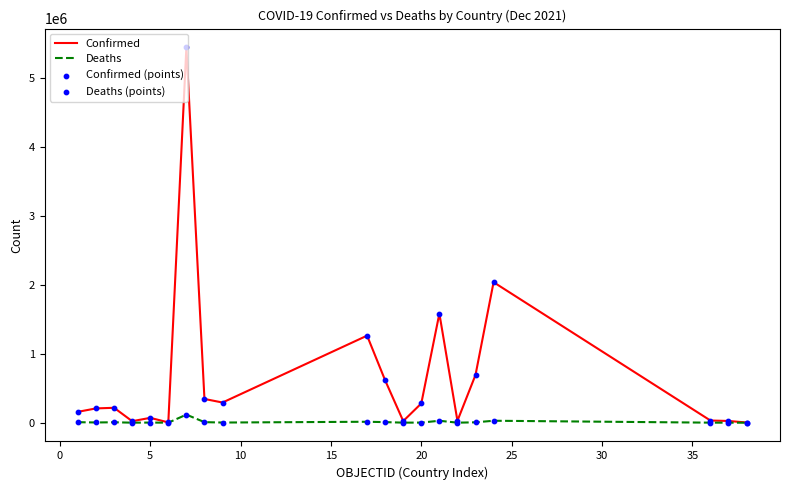

Which series has the largest total across all categories?

Confirmed